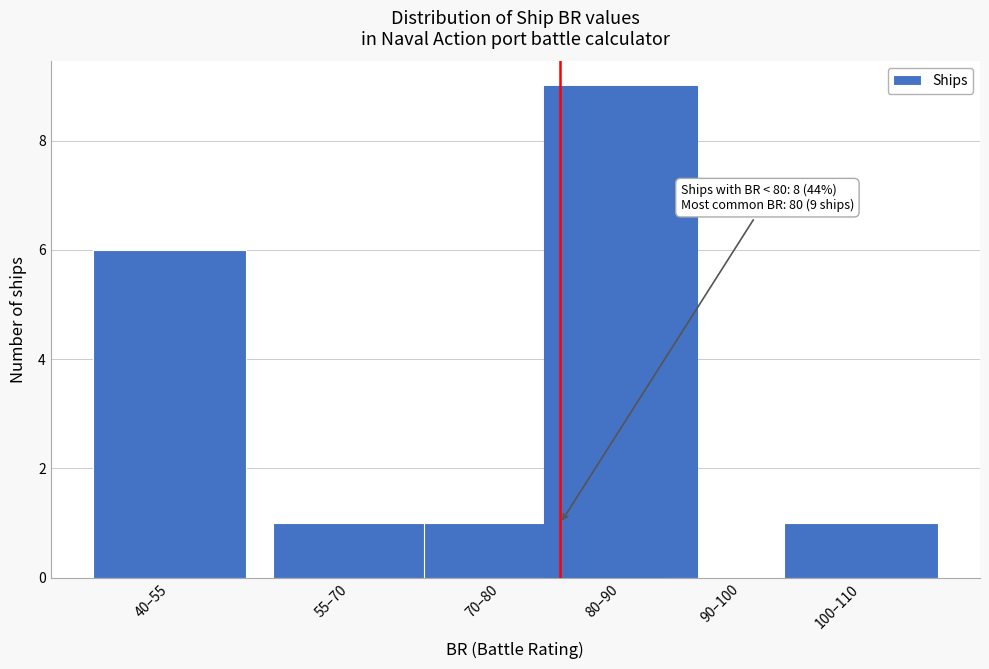

Reading left to right, what are all the values shown in this chart?

40–55=6	55–70=1	70–80=1	80–90=9	90–100=0	100–110=1